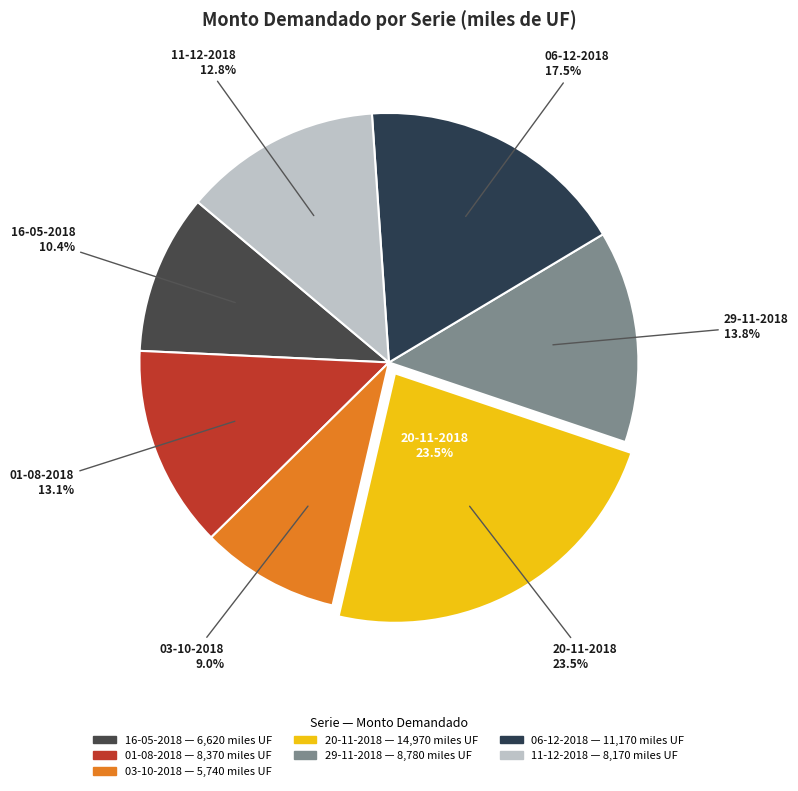

What is the smallest slice in the pie chart?

03-10-2018